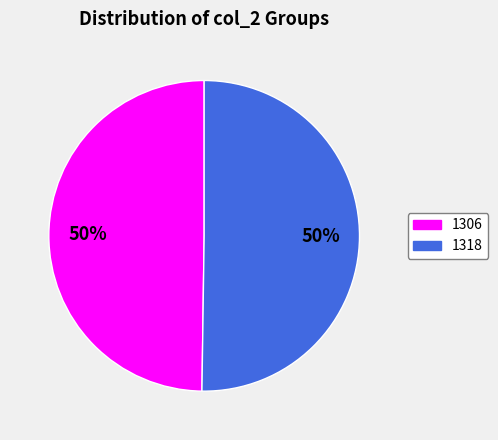

Approximately how many times larger is the value at 1306 compared to 1318?

1.0